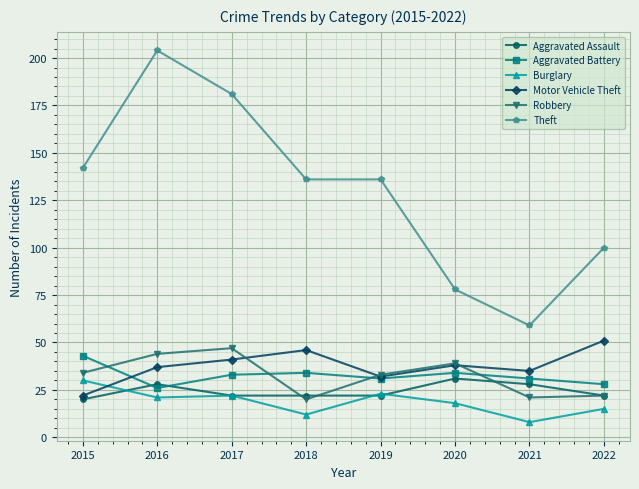

True or false: Burglary and Theft cross at least once.

False